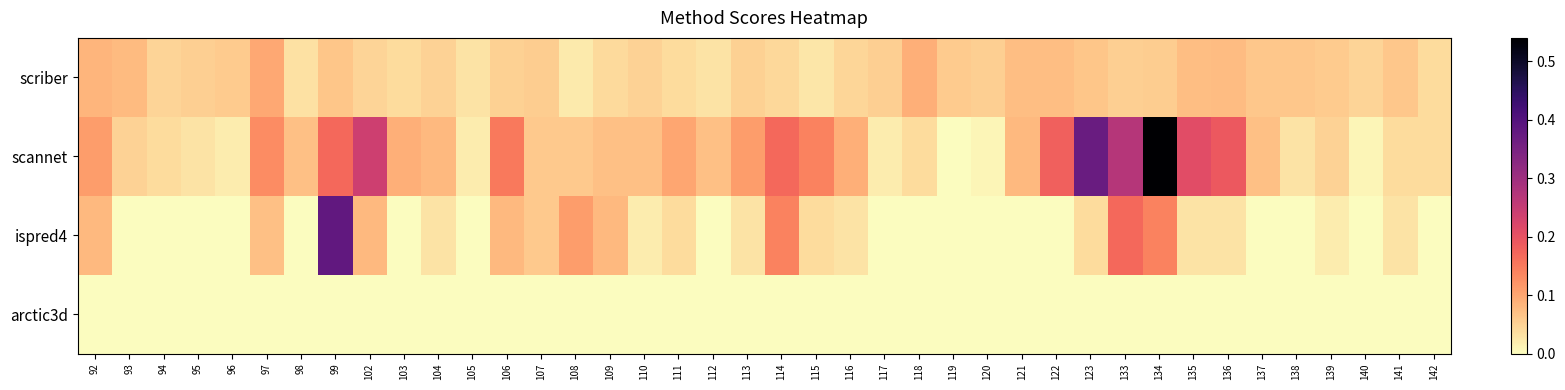

Which has a higher value, 121 or 112?

121